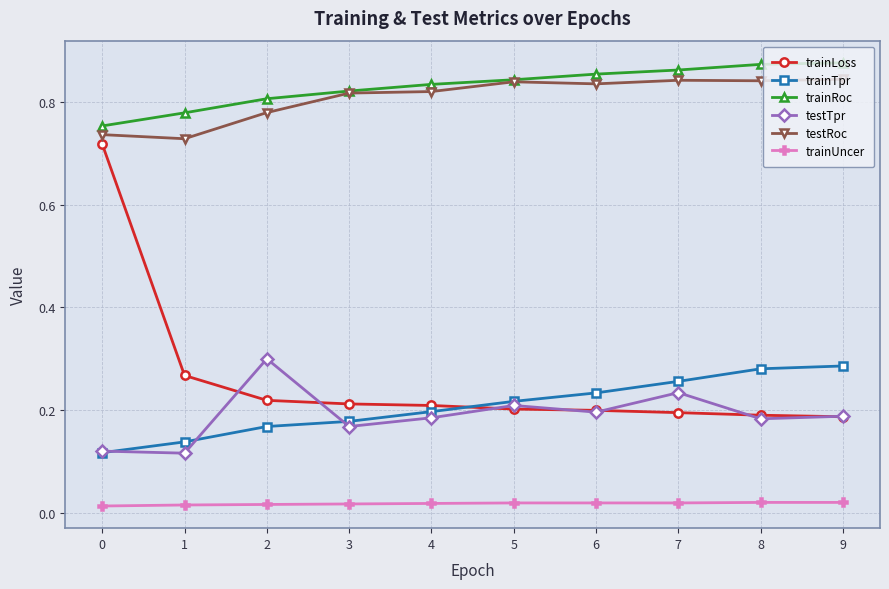

What are all the series names shown in the legend?

trainLoss, trainTpr, trainRoc, testTpr, testRoc, trainUncer